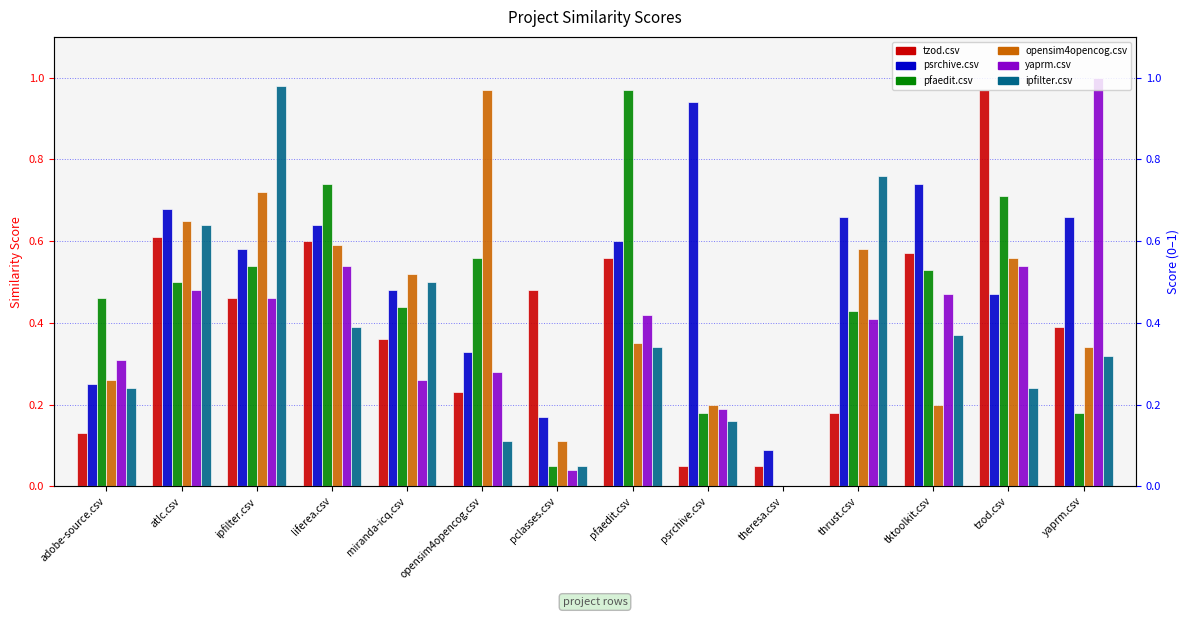

How many categories are shown in the chart?

14